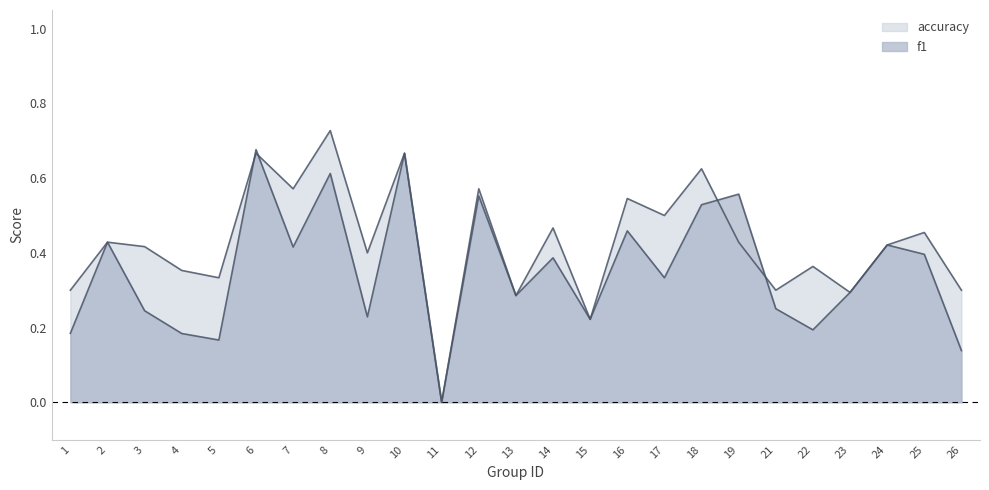

True or false: f1 and accuracy intersect in this chart.

True